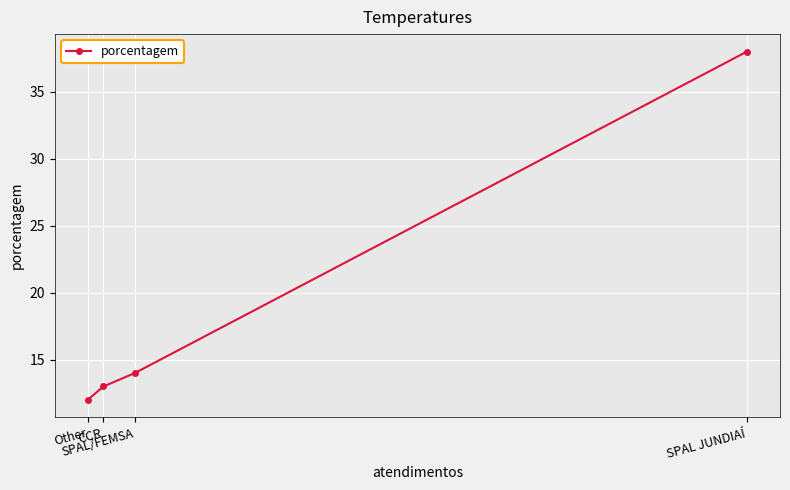

Which has a higher value, SPAL JUNDIAÍ or Other?

SPAL JUNDIAÍ